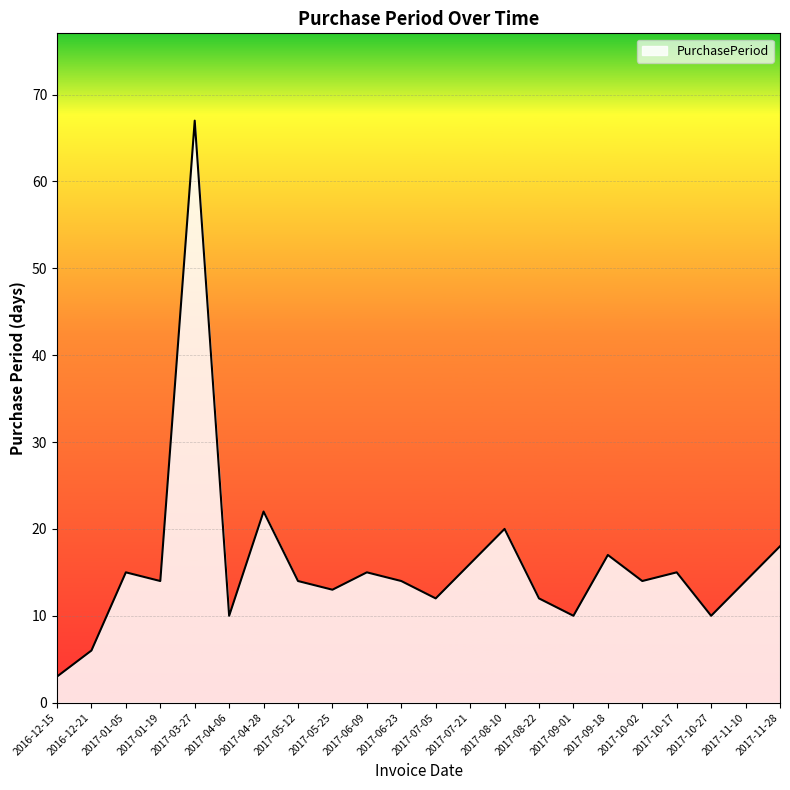

At which label is the value closest to 35?

2017-04-28